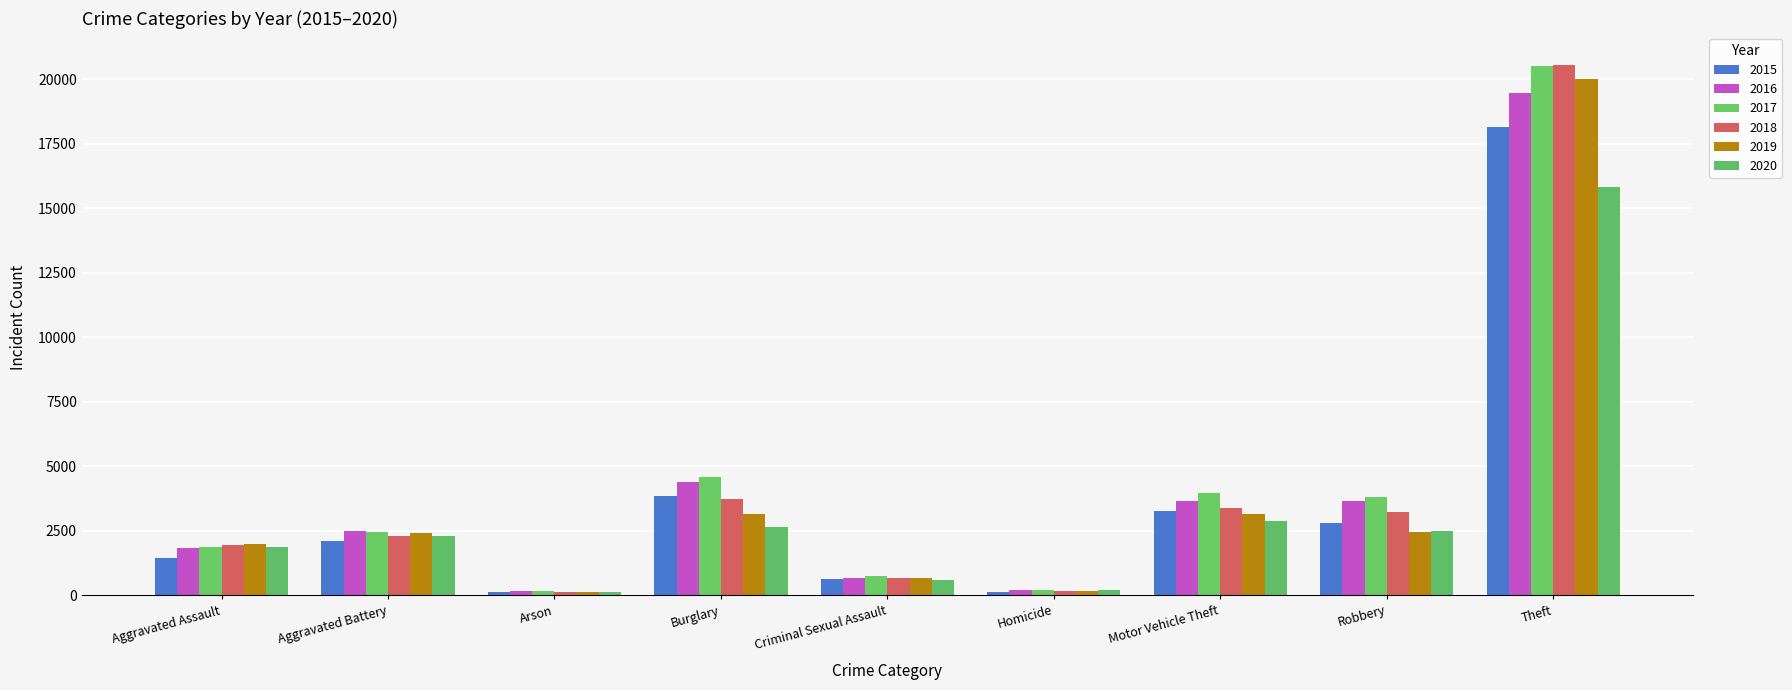

What is the label of the 5th bar from the left?

Criminal Sexual Assault